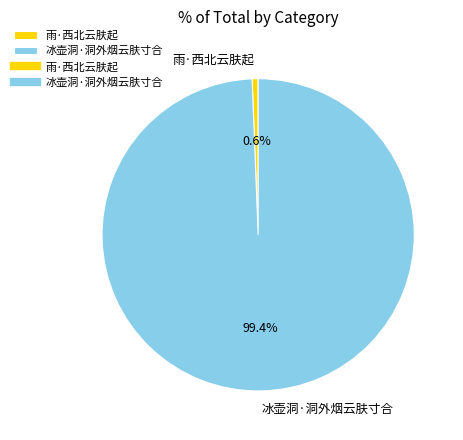

What is the largest slice in the pie chart?

冰壶洞·洞外烟云肤寸合